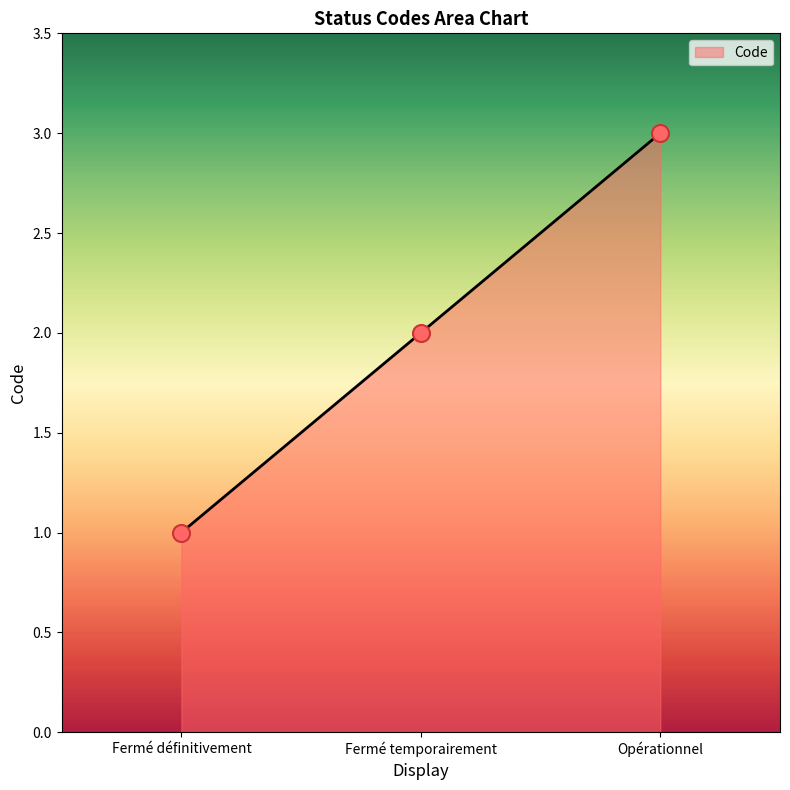

Approximately how many times larger is the value at Fermé temporairement compared to Fermé définitivement?

2.0